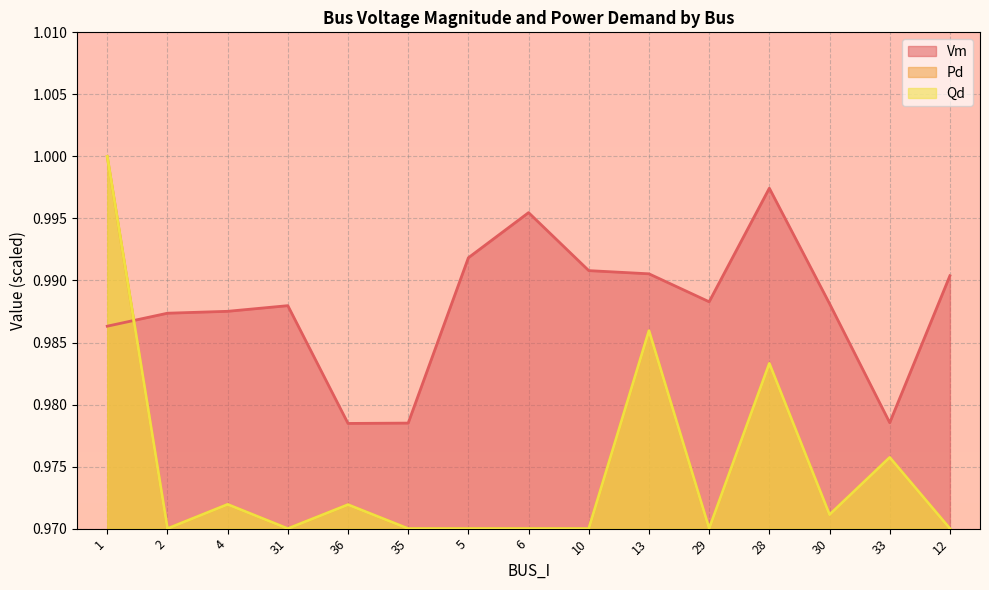

What is the label of the 14th point from the left?

33